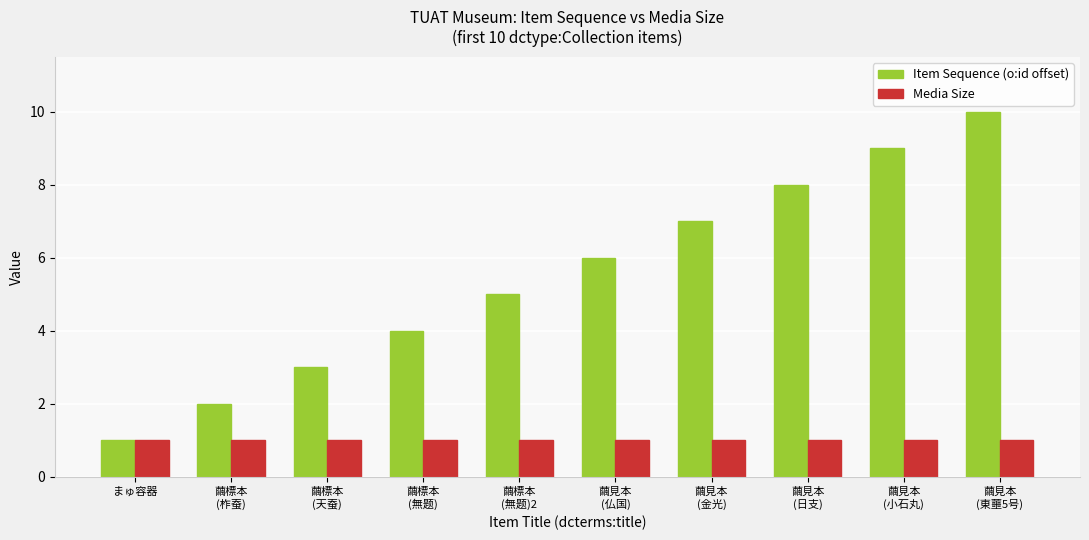

What is the difference between the second highest and minimum values in the Item Sequence (o:id offset) series?

8